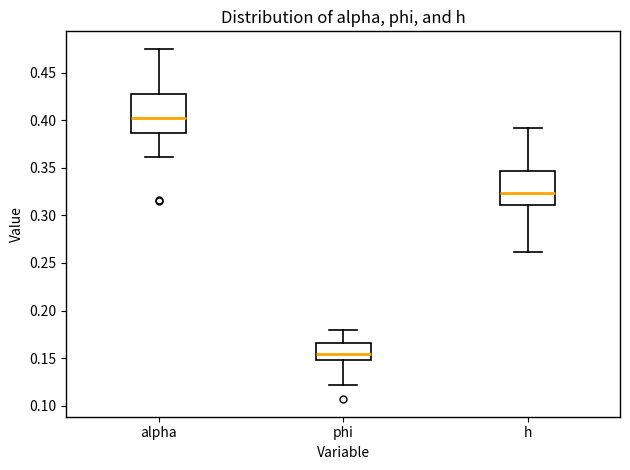

Reading left to right, read every box against the y-axis: the position of its median line, the range the box covers, and the ends of its whiskers. The values are not printed on the chart, so give them approximately, as read against the axis.

alpha: median 0.405, box 0.385 to 0.430, whiskers 0.360 to 0.475
phi: median 0.155, box 0.150 to 0.165, whiskers 0.120 to 0.180
h: median 0.325, box 0.310 to 0.345, whiskers 0.260 to 0.390